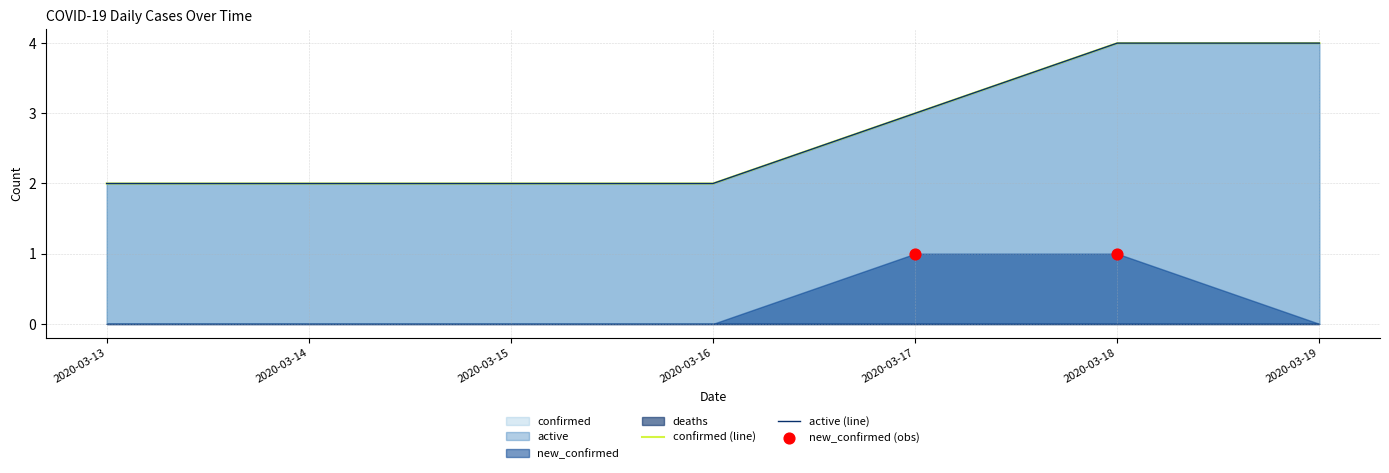

Which series contains the lowest Y value?

deaths